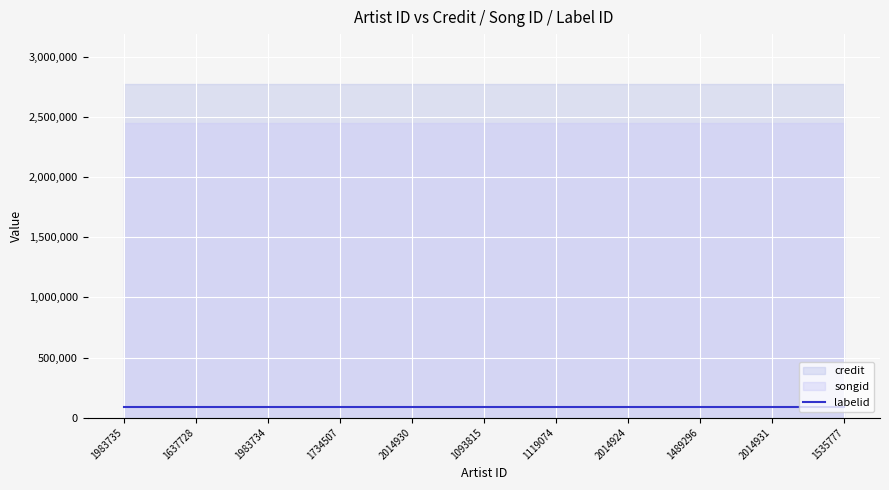

True or false: songid and labelid intersect in this chart.

False